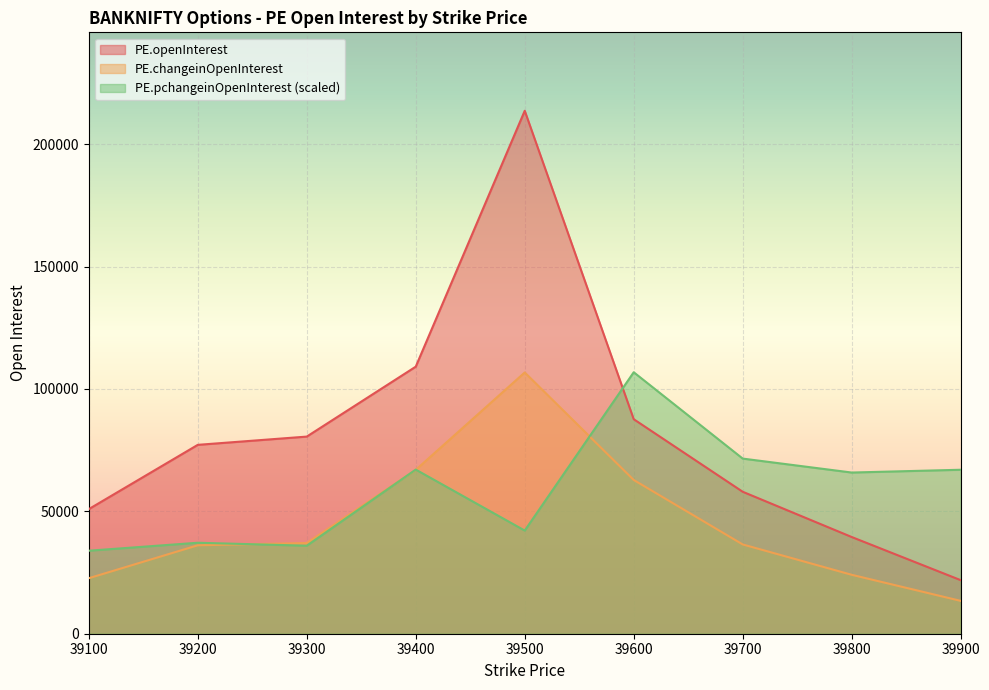

What are all the series names shown in the legend?

PE.openInterest, PE.changeinOpenInterest, PE.pchangeinOpenInterest (scaled)